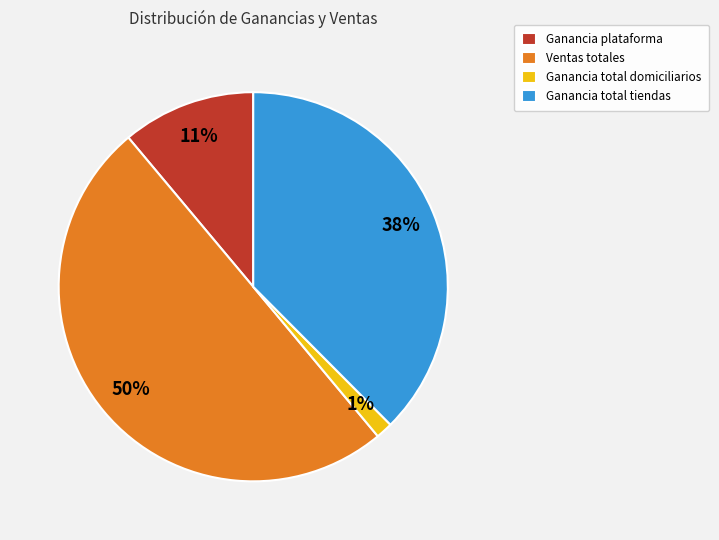

Which category has the smallest portion of the pie?

Ganancia total domiciliarios